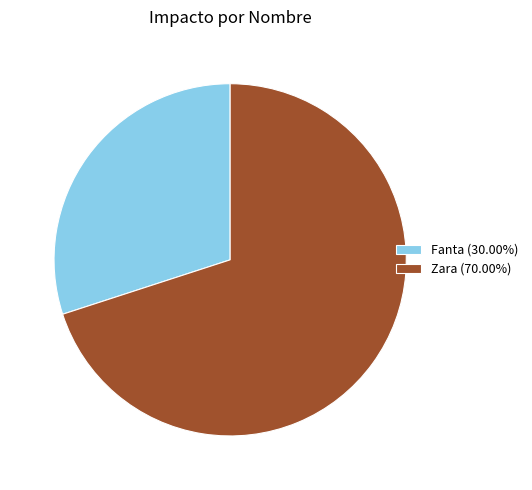

Count the number of slices in the pie.

2